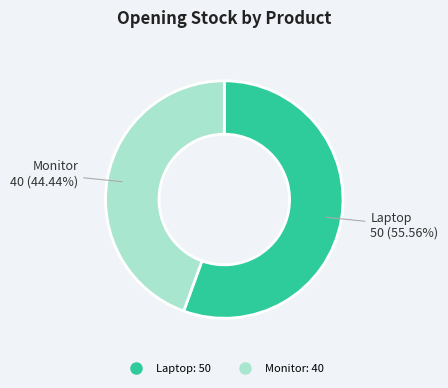

Does Laptop represent more than half of the total?

Yes